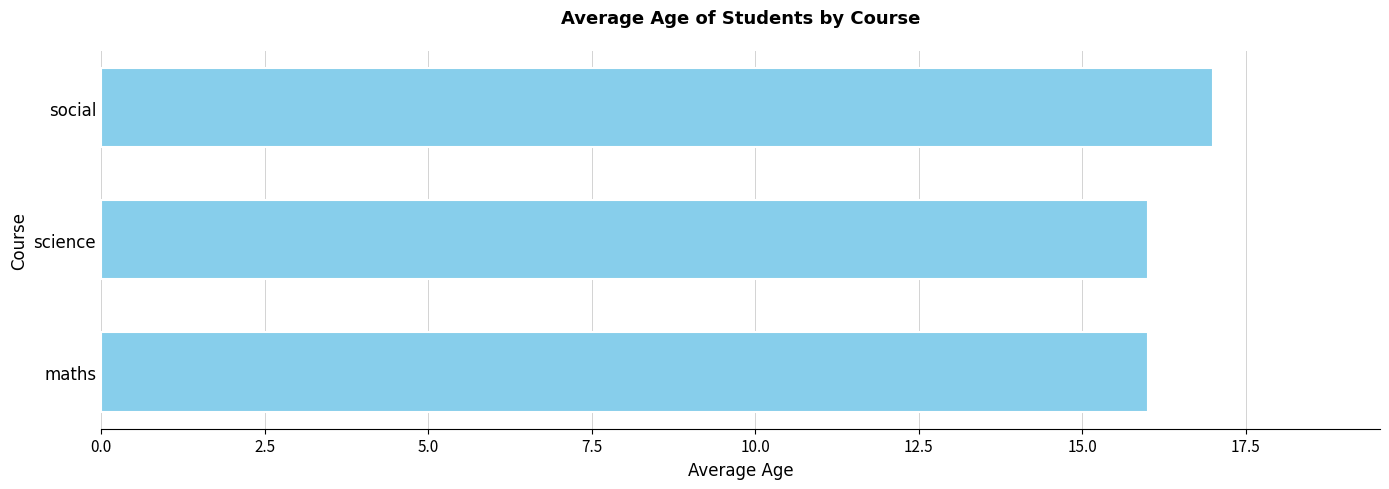

The value at science is 4. True or false?

False